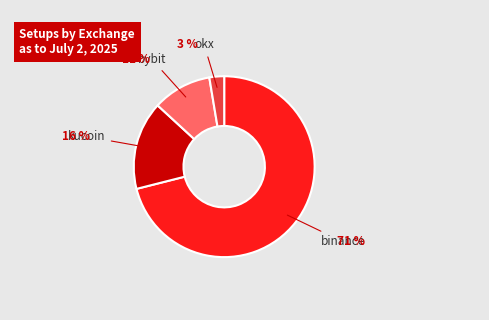

Is there any slice that represents more than half of the pie?

Yes